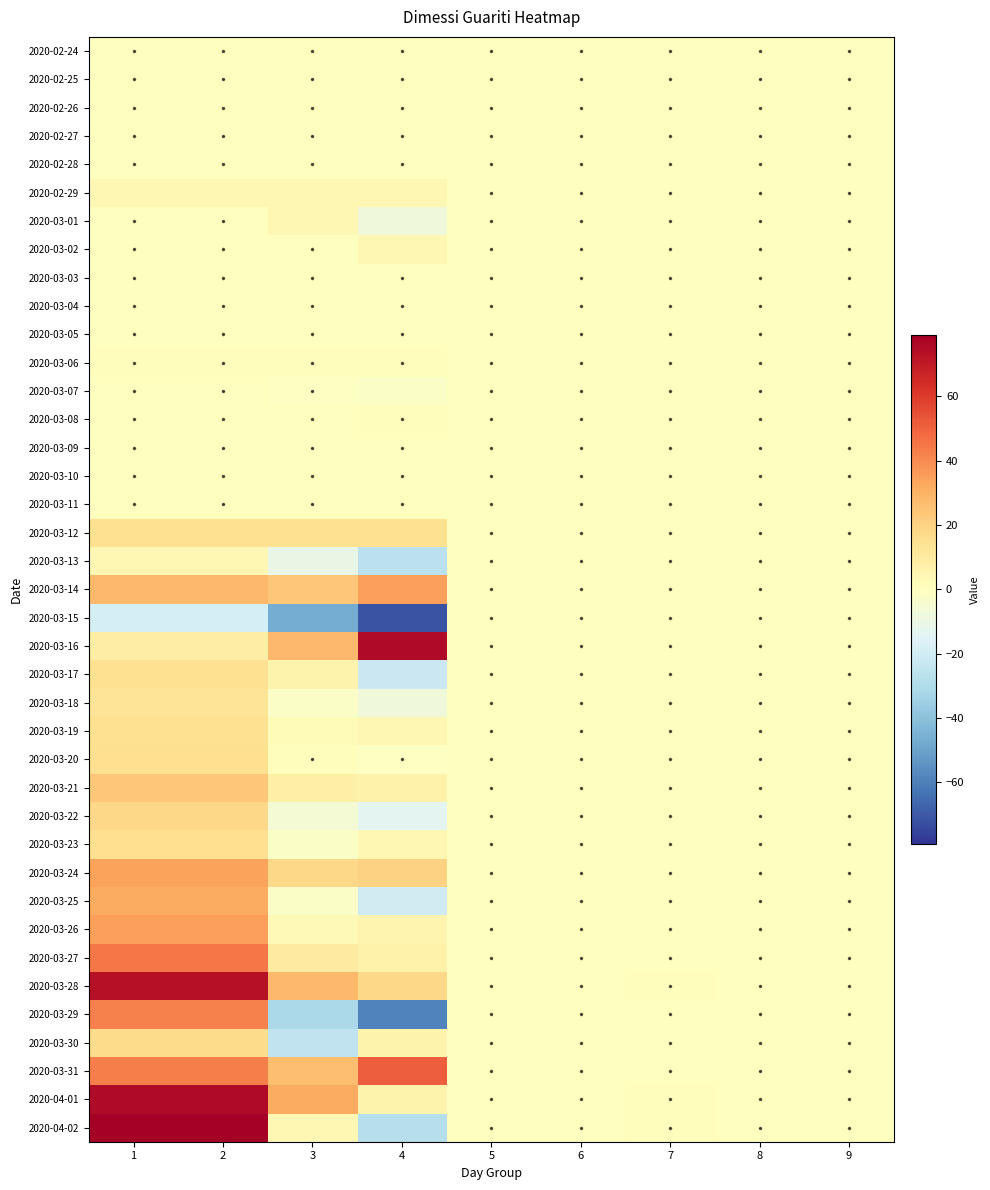

Which label corresponds to the largest value in the chart?

1